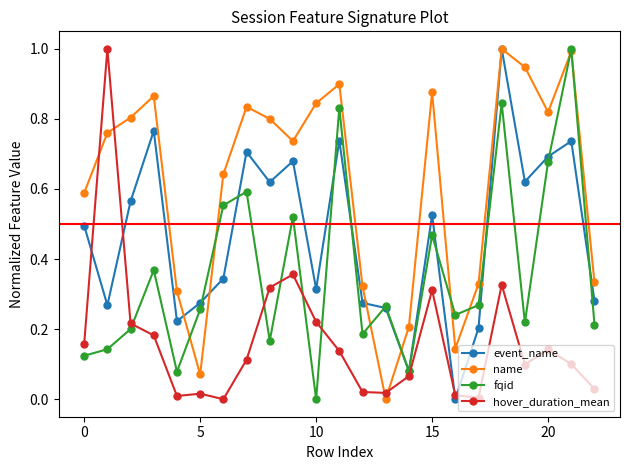

List the series in order of their overall mean, highest first.

name, event_name, fqid, hover_duration_mean